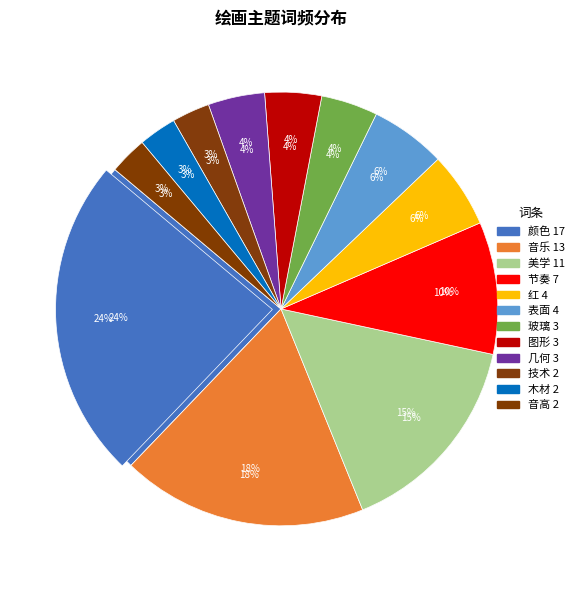

Rank the categories by value from lowest to highest.

技术, 木材, 音高, 玻璃, 图形, 几何, 红, 表面, 节奏, 美学, 音乐, 颜色